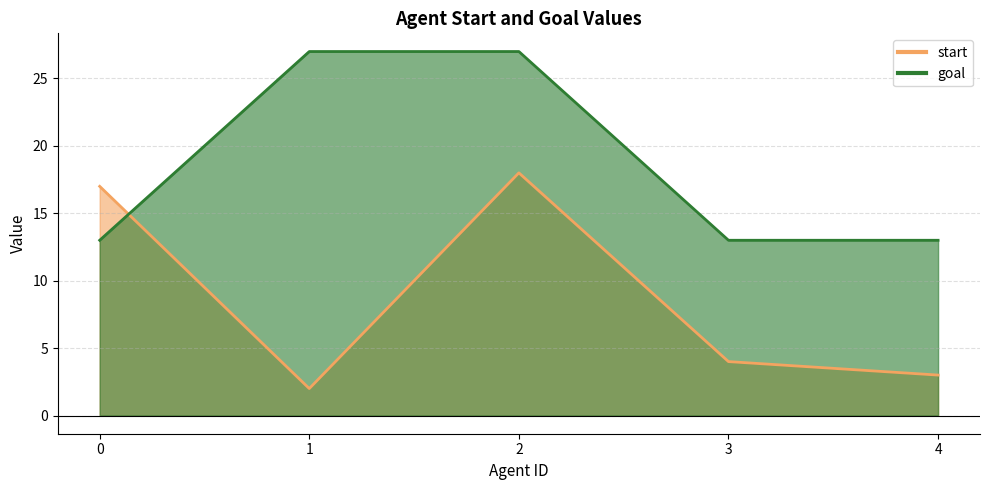

Reading left to right, transcribe all the data shown in this chart.

start: 0=17	1=2	2=18	3=4	4=3
goal: 0=13	1=27	2=27	3=13	4=13